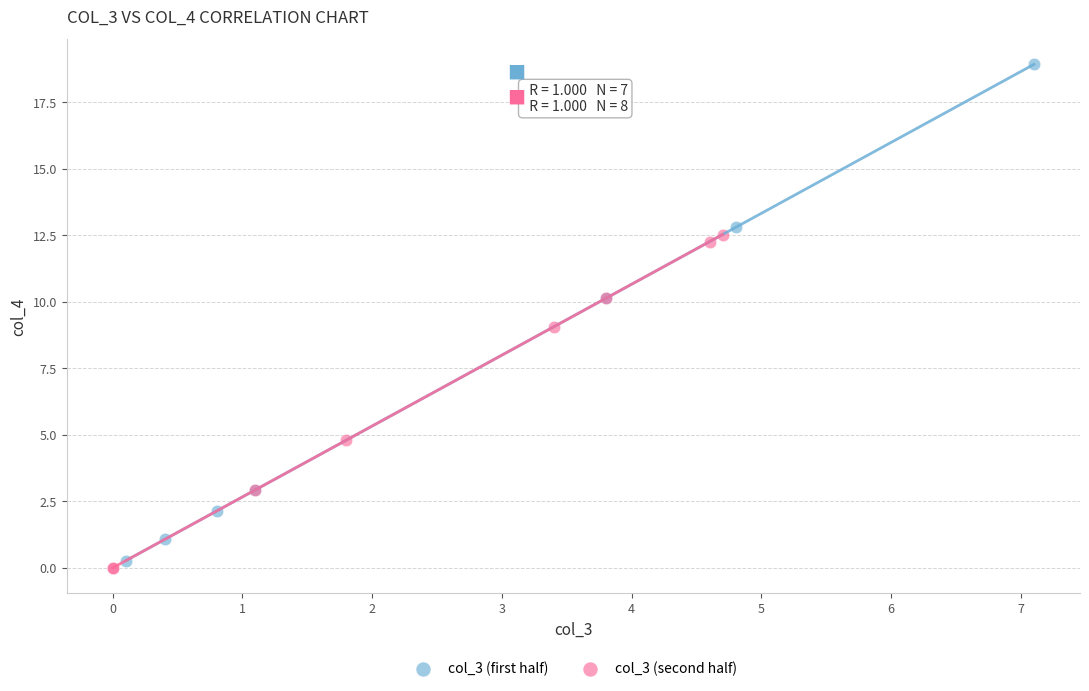

Which series contains the highest Y value?

col_3 (first half)